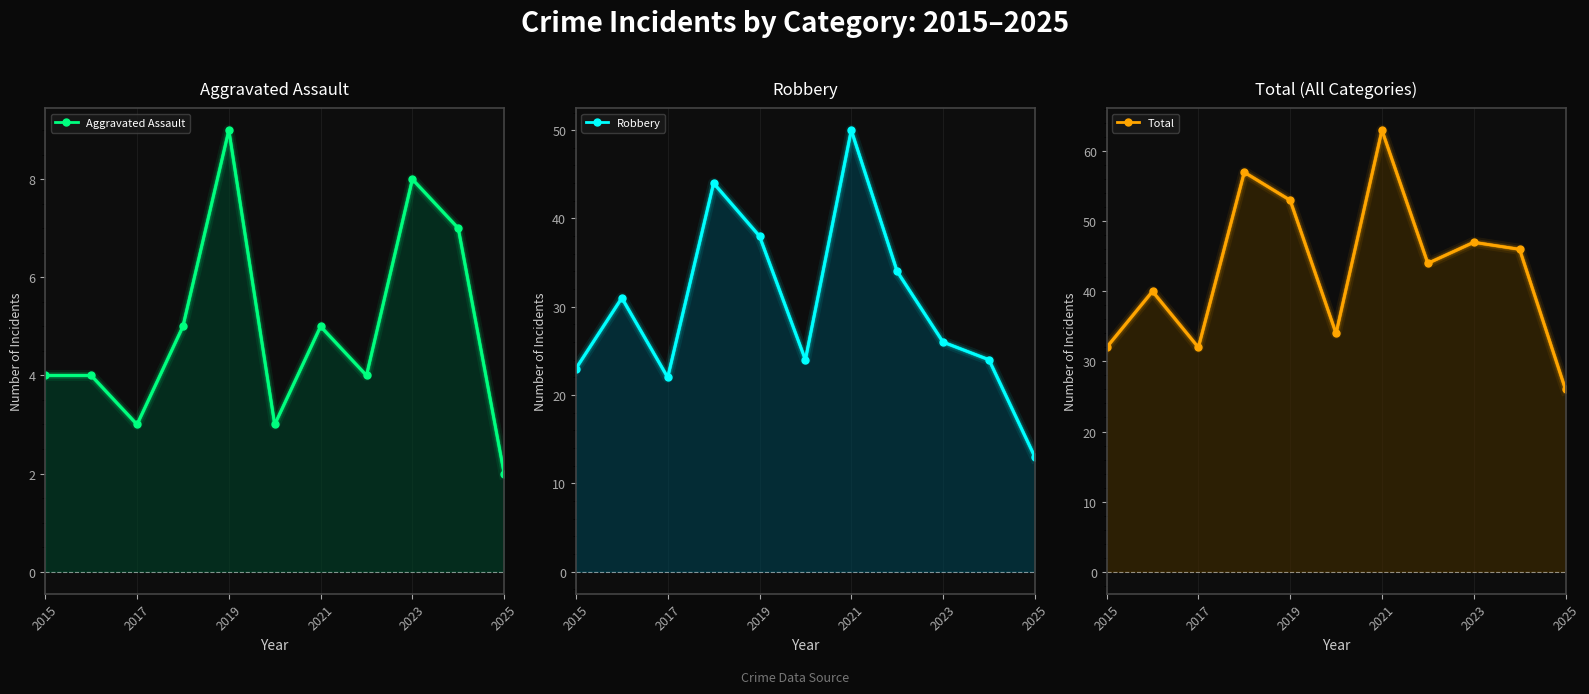

What is the minimum value for Aggravated Assault?

2